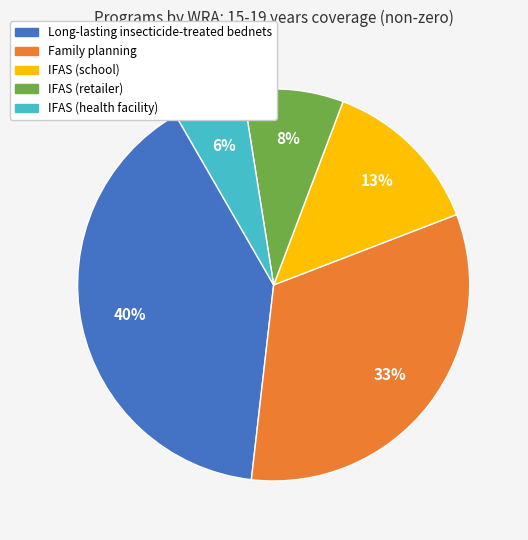

How many slices are in this pie chart?

5